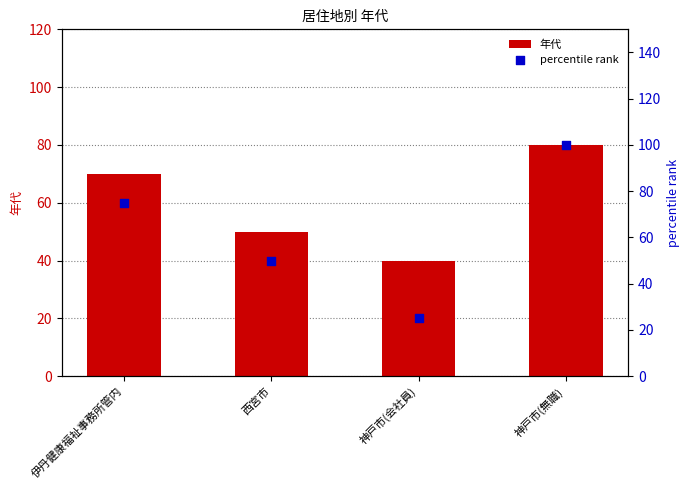

What is the total value across all series at 伊丹健康福祉事務所管内?

145